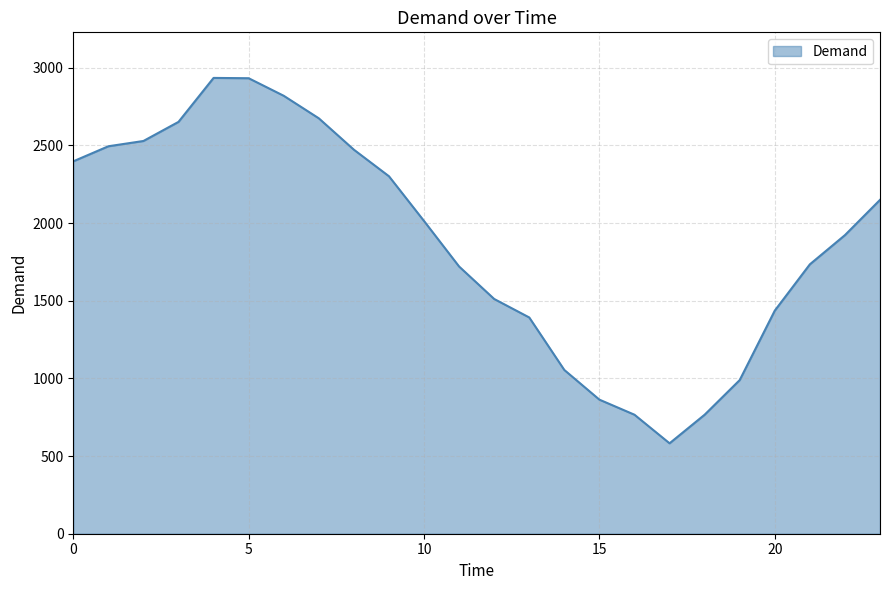

What is the sum of all values?

45099